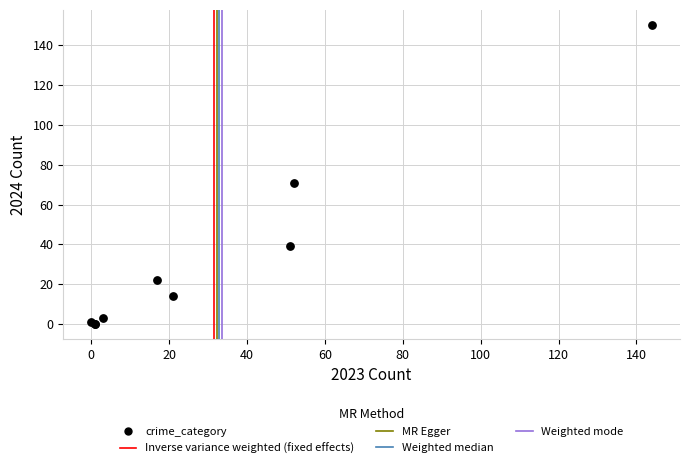

What Y value in the scatter plot is closest to 75?

71